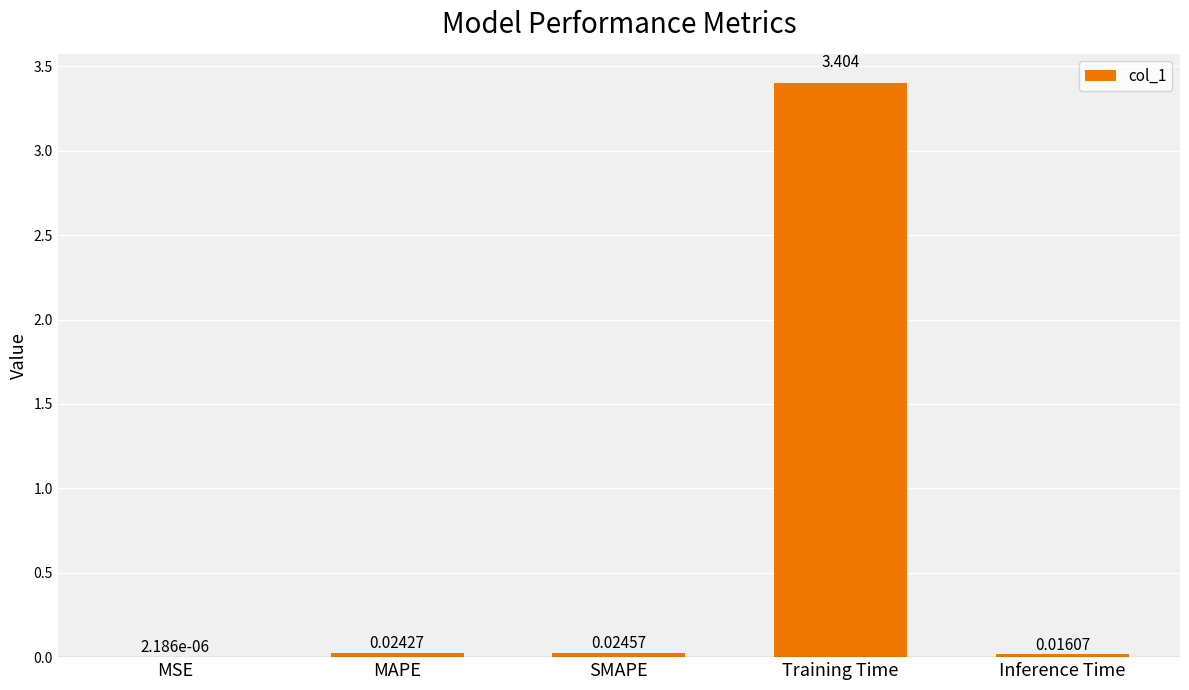

Where is the data nearest to the value 1?

SMAPE